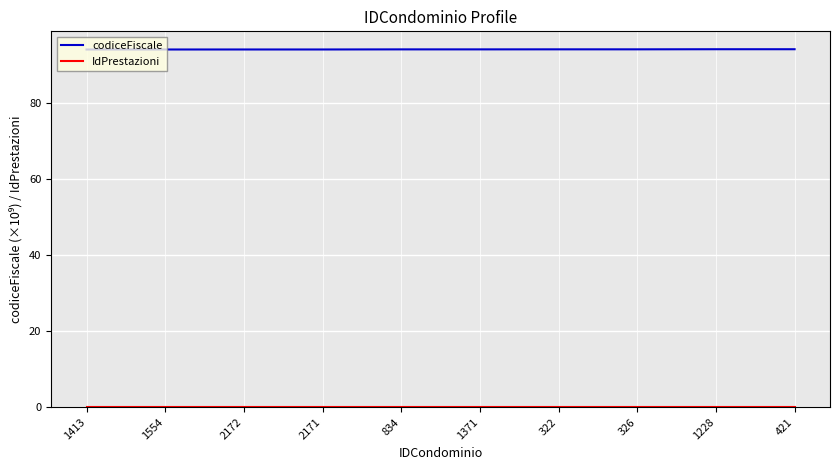

How many series are shown in this chart?

2